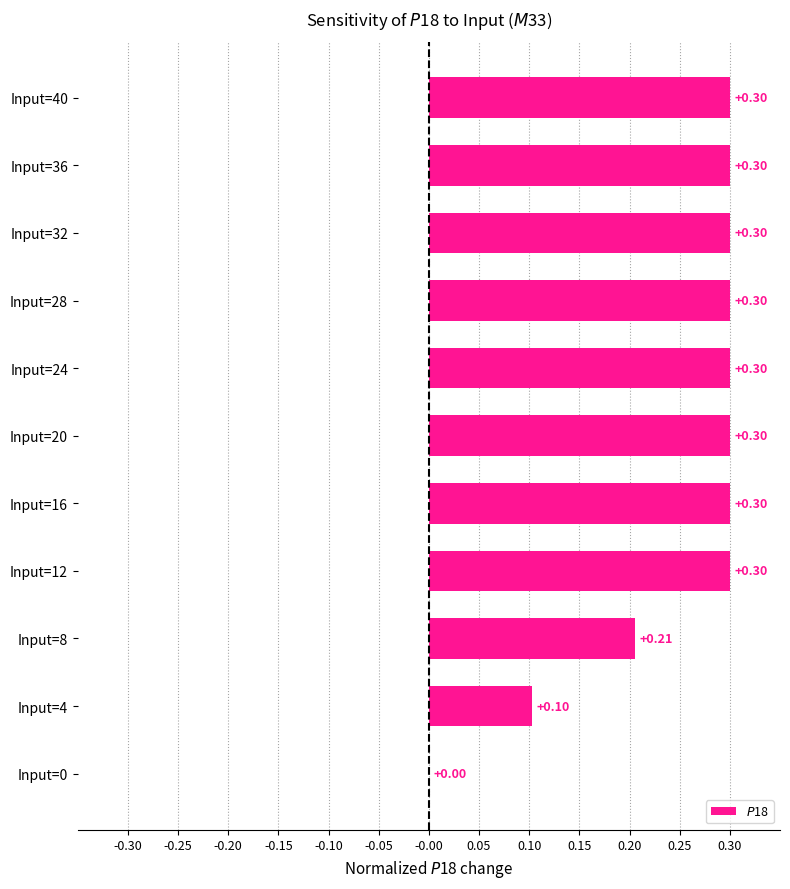

What is the sum of all values?

2.7